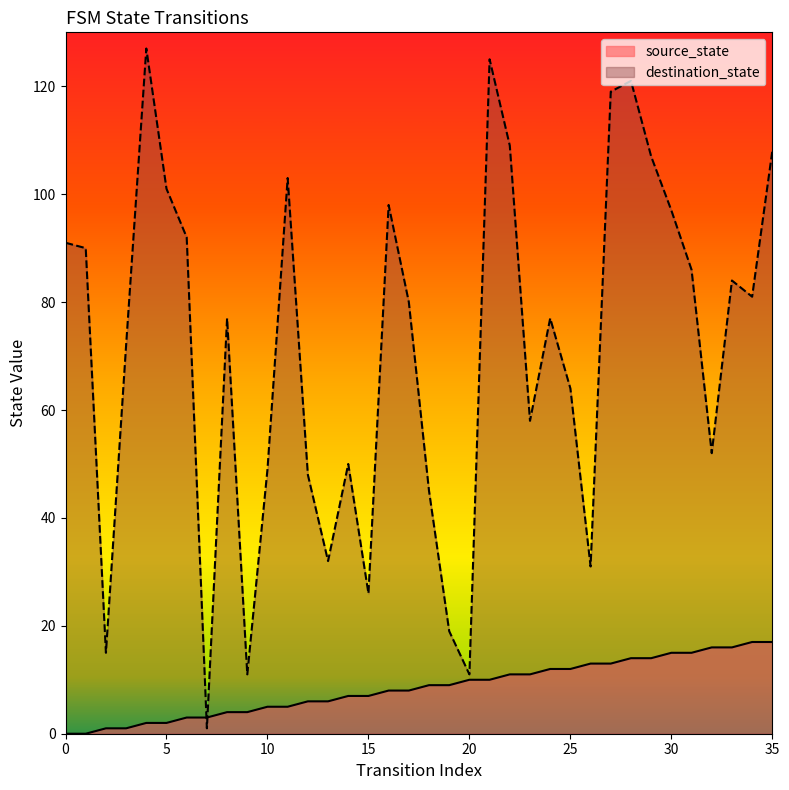

True or false: source_state has more than 1 points higher than both neighbors.

False